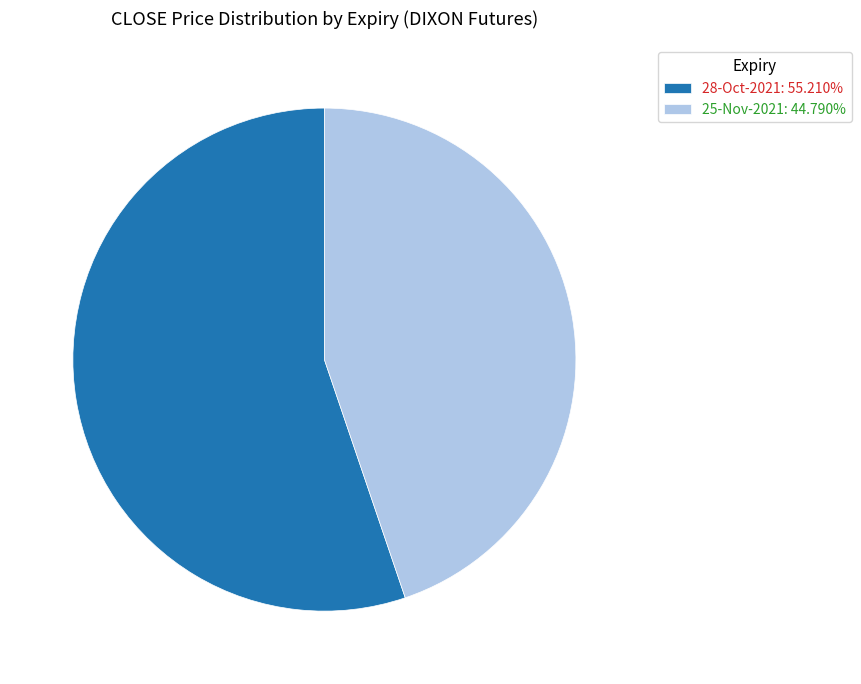

Combined, do 25-Nov-2021: 44.790% and 28-Oct-2021: 55.210% account for over 50%?

Yes